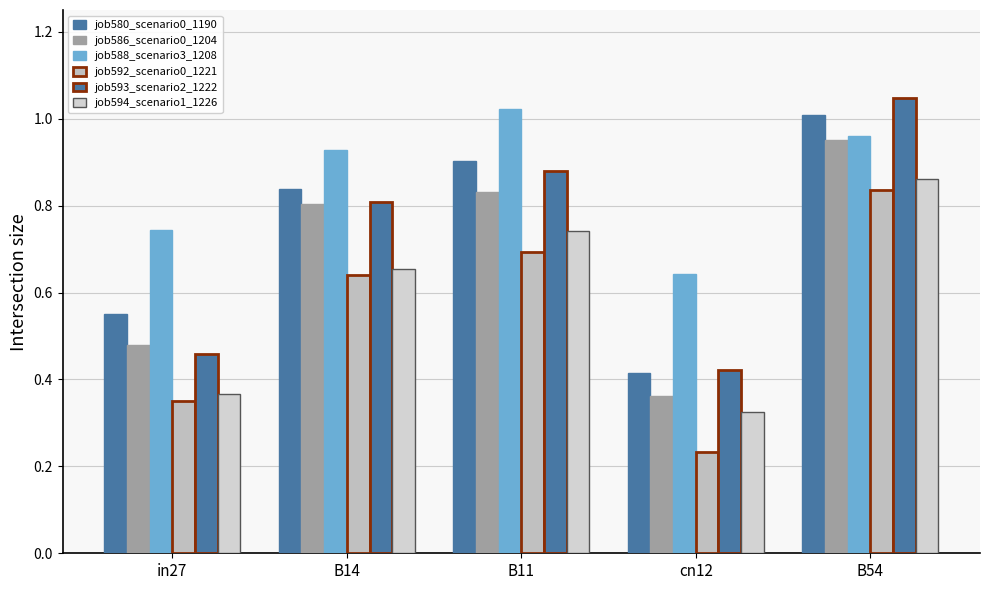

How many bars are there in each group?

6